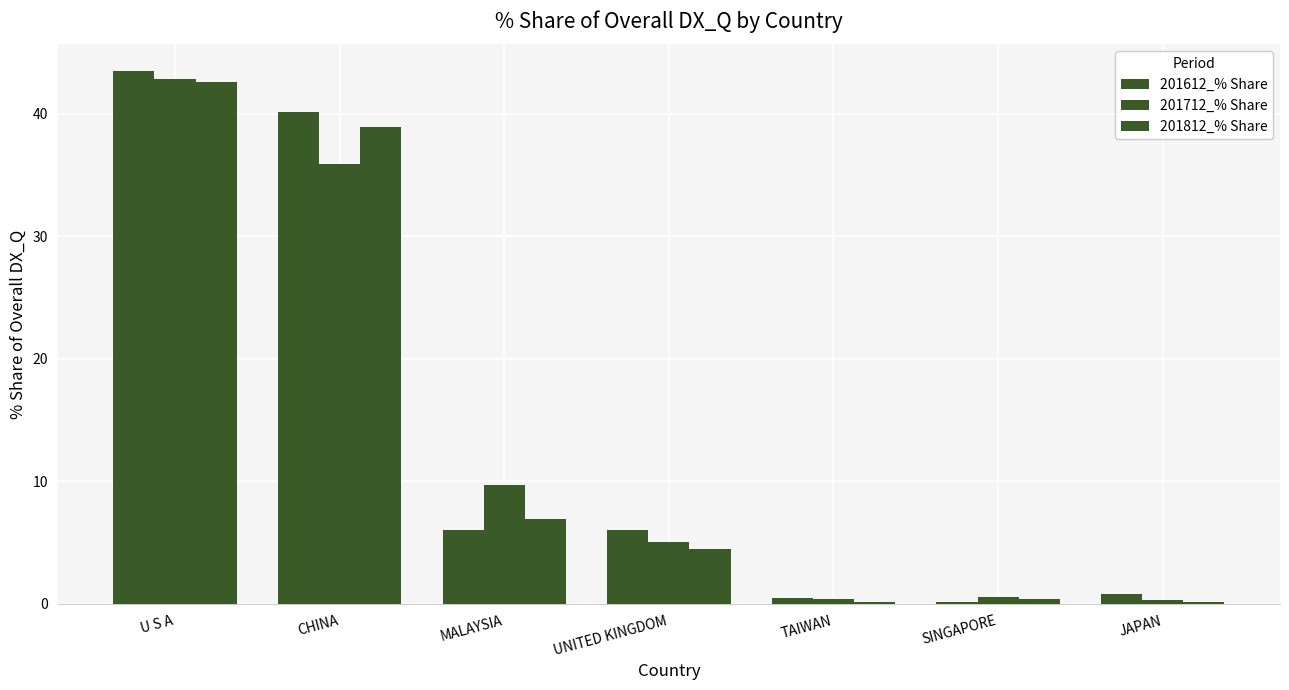

Which series has the largest total across all categories?

201612_% Share